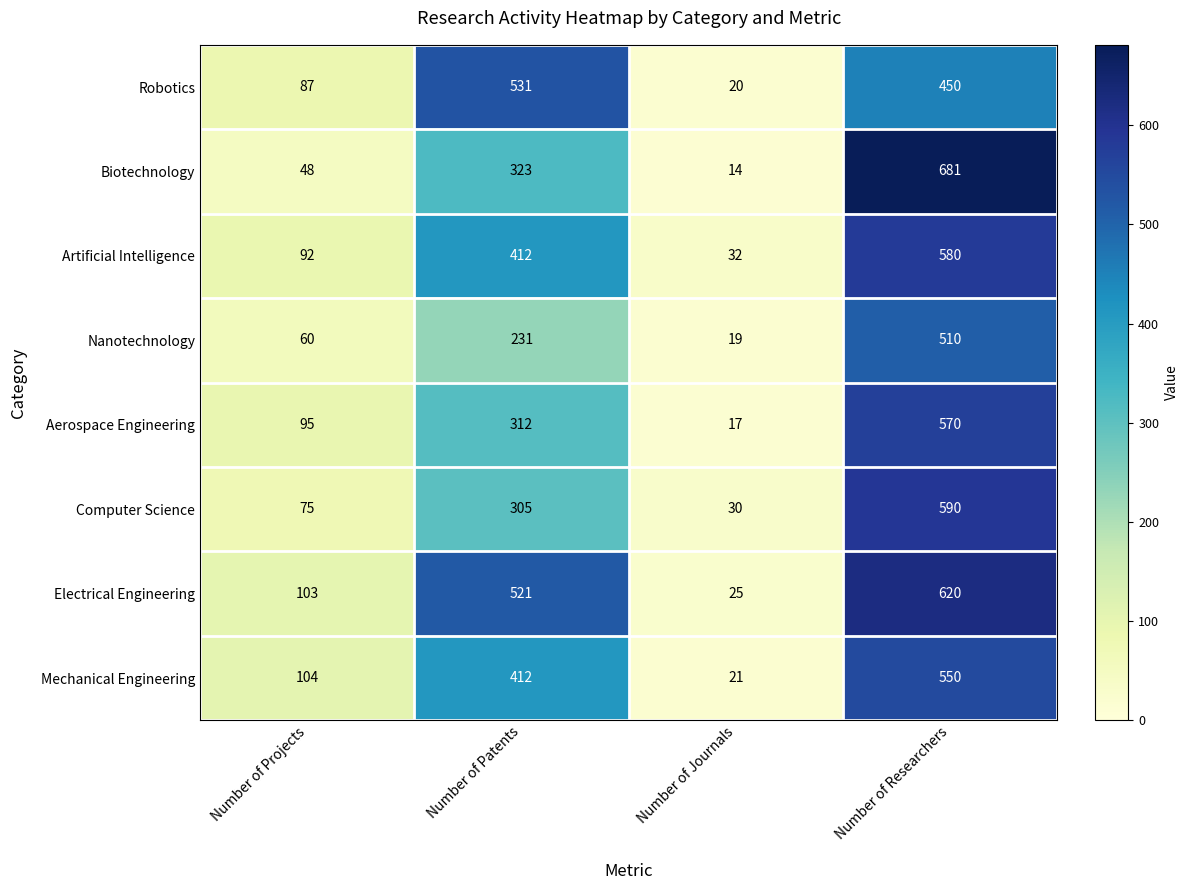

At which label is Electrical Engineering closest to 322?

Number of Patents